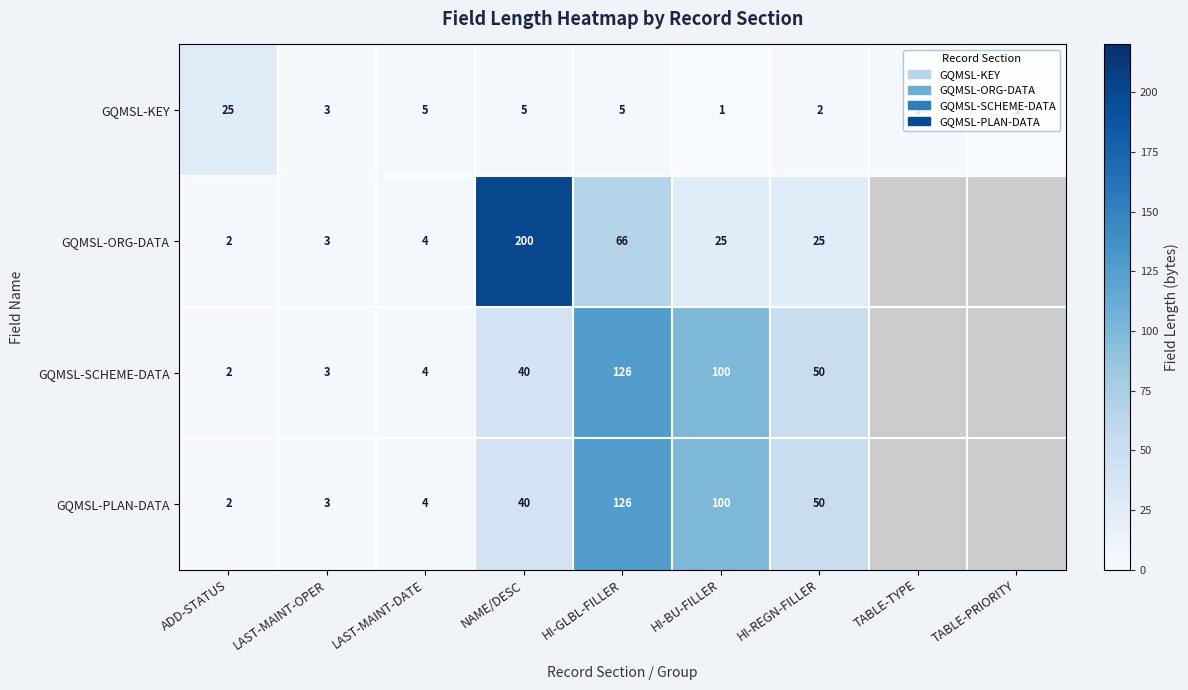

At which category is the sum across all series the highest?

HI-GLBL-FILLER